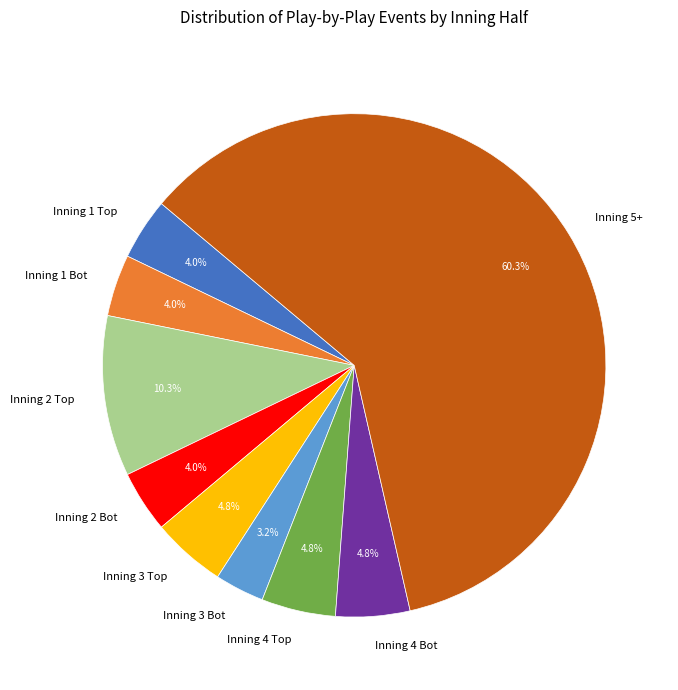

How many slices are in this pie chart?

9